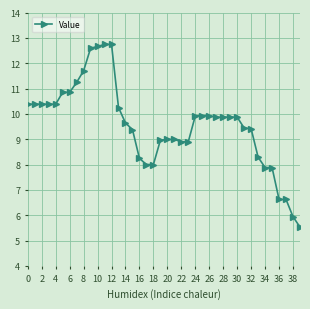

What is the sum of all values?

382.4